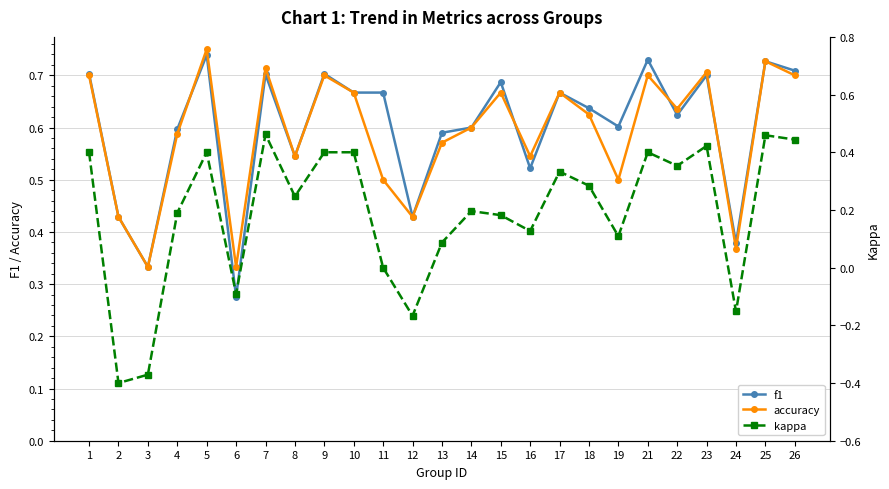

How many interior local valleys does the kappa series have?

8